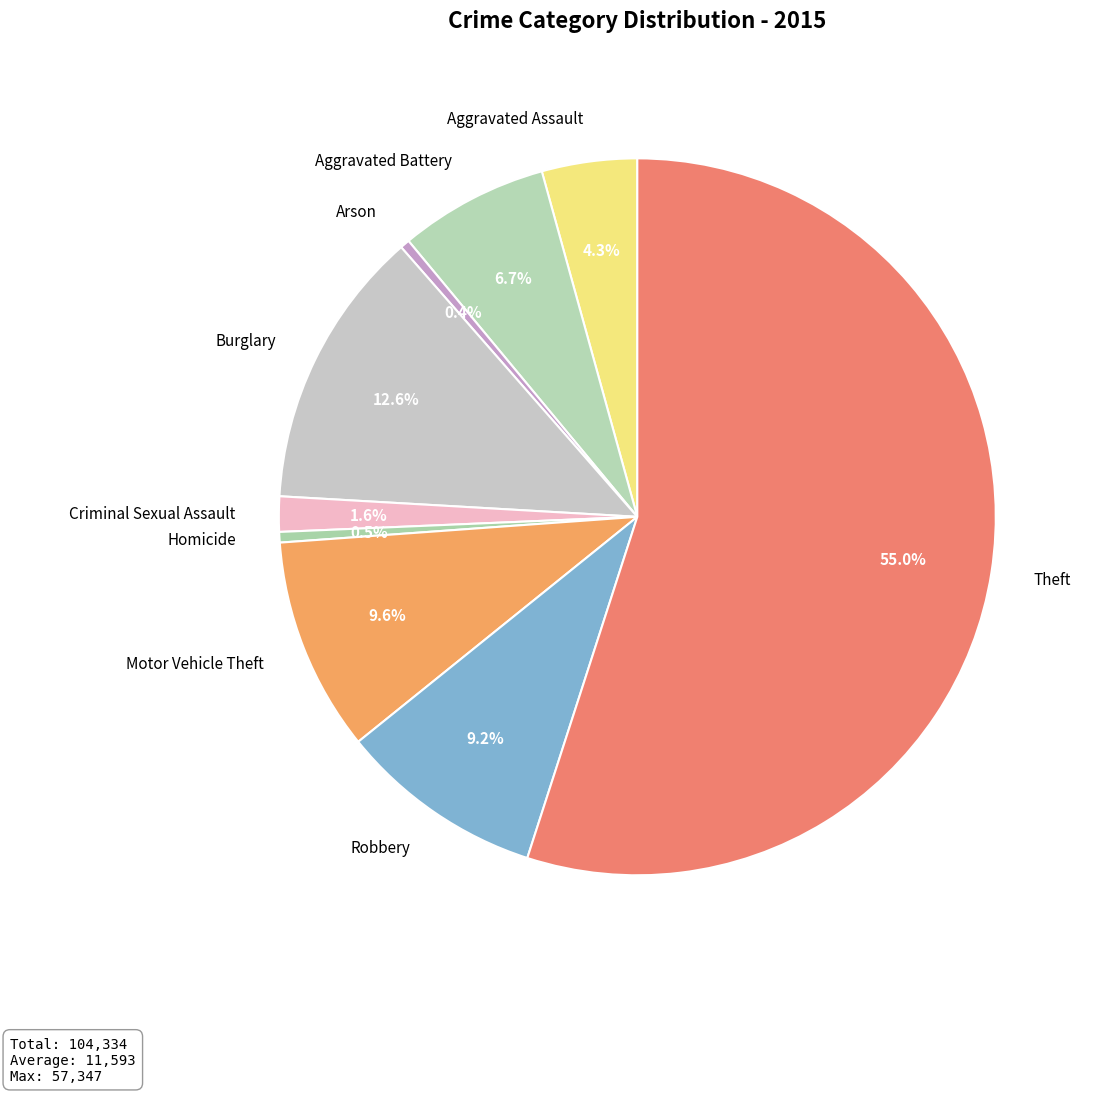

Which category has the biggest portion of the pie?

Theft